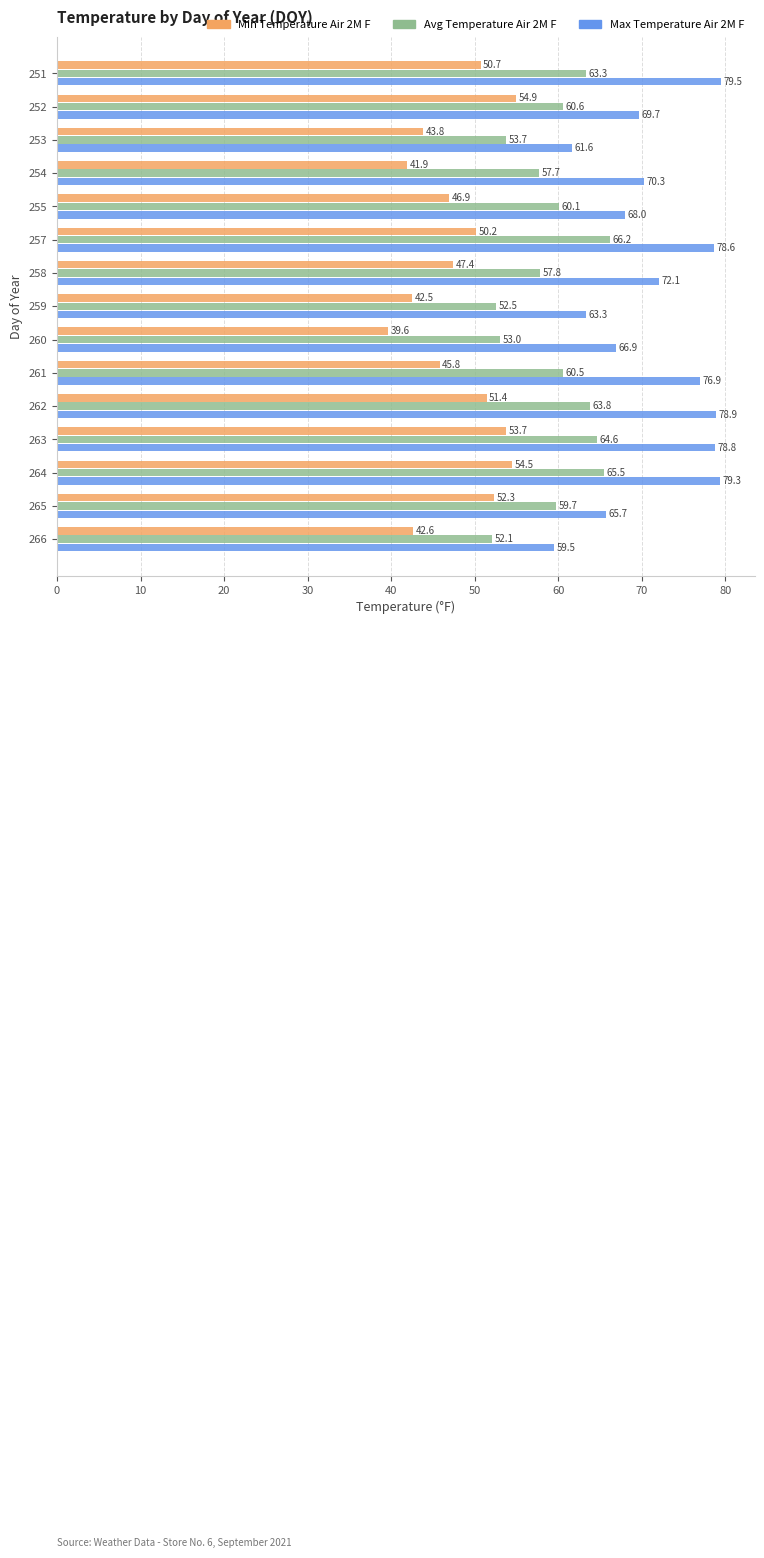

What is the spread (max minus min) of values at 258?

24.7